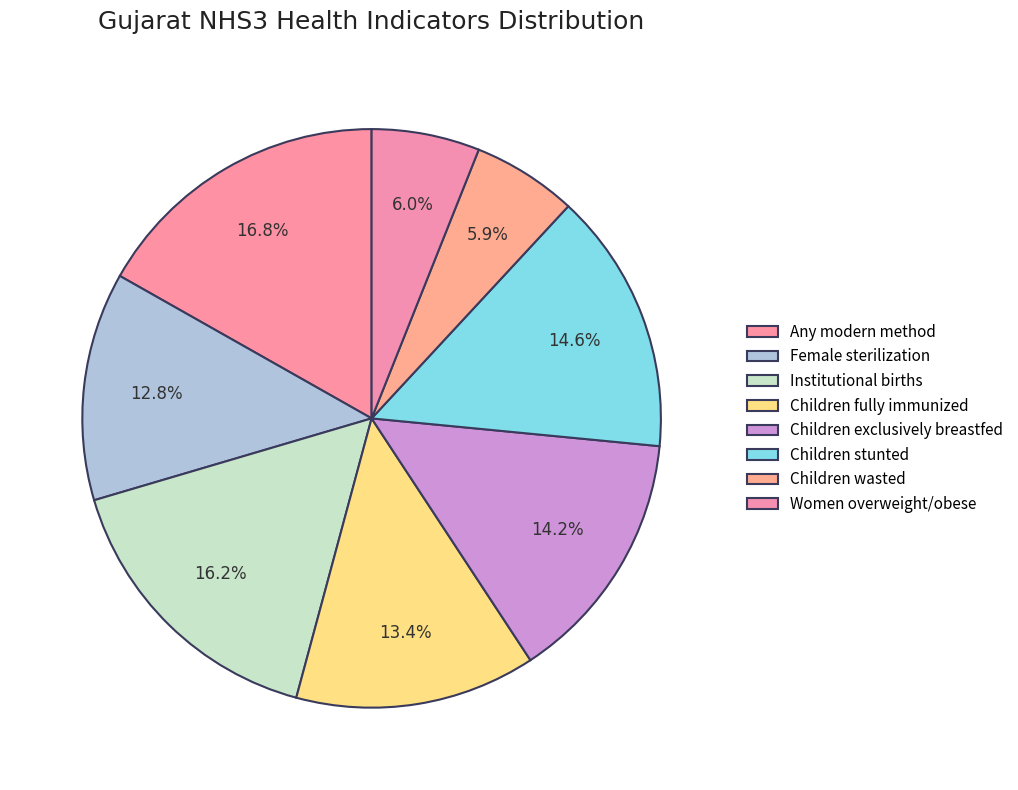

Rank the categories by value from lowest to highest.

Children wasted, Women overweight/obese, Female sterilization, Children fully immunized, Children exclusively breastfed, Children stunted, Institutional births, Any modern method